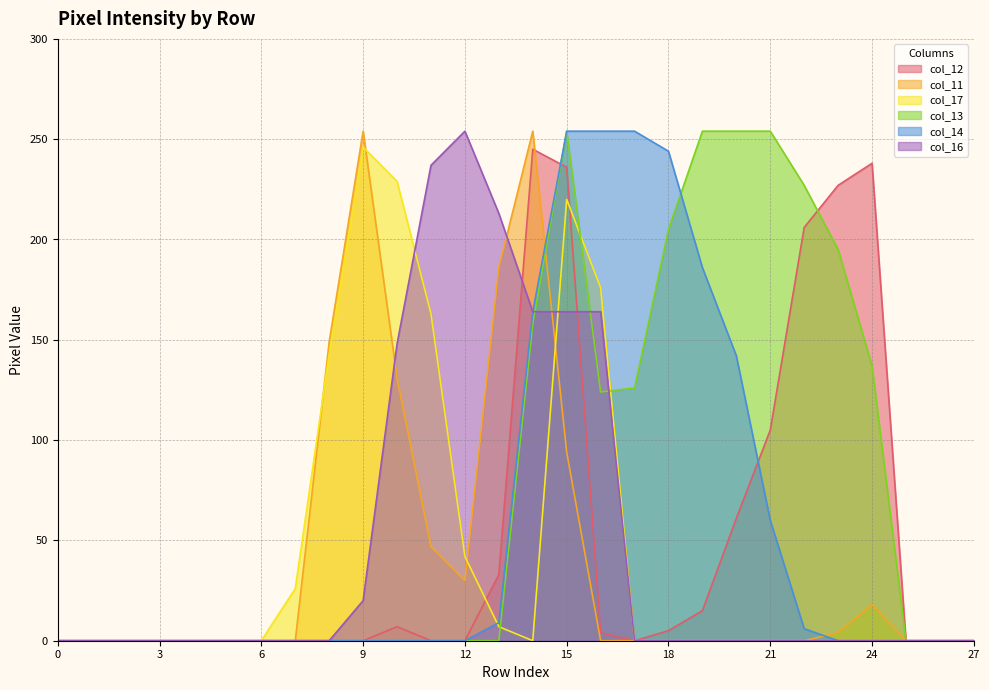

Which series has the largest total across all categories?

col_13